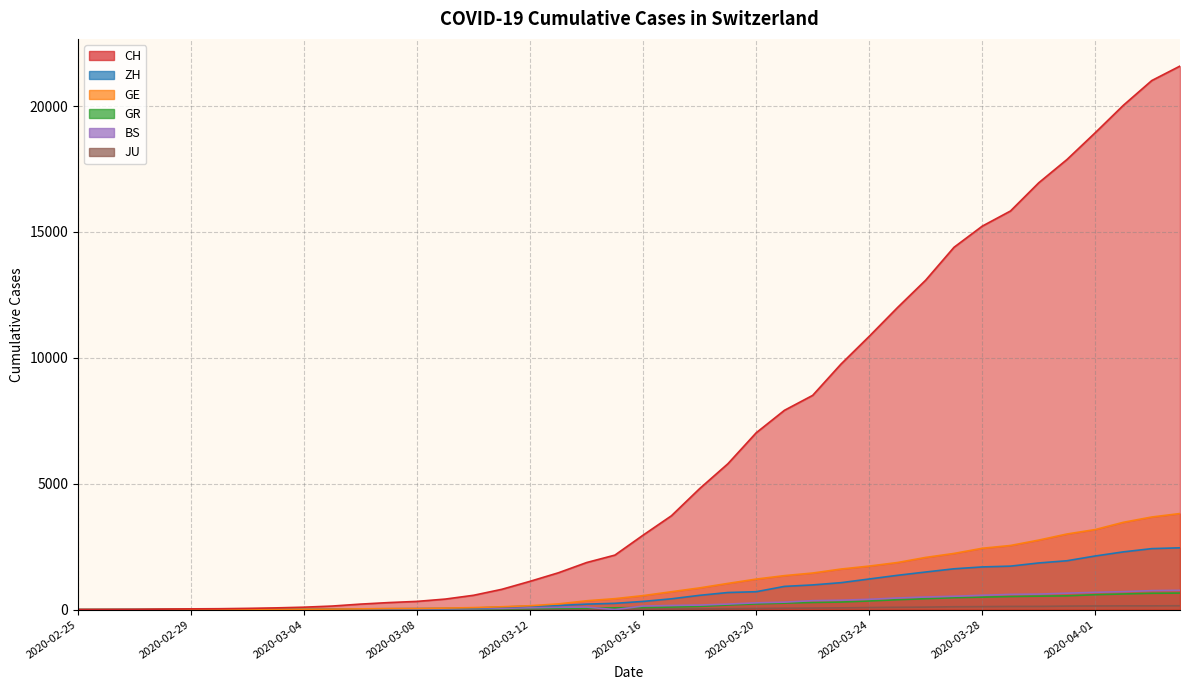

Where does the CH series first go above 2959?

2020-03-17